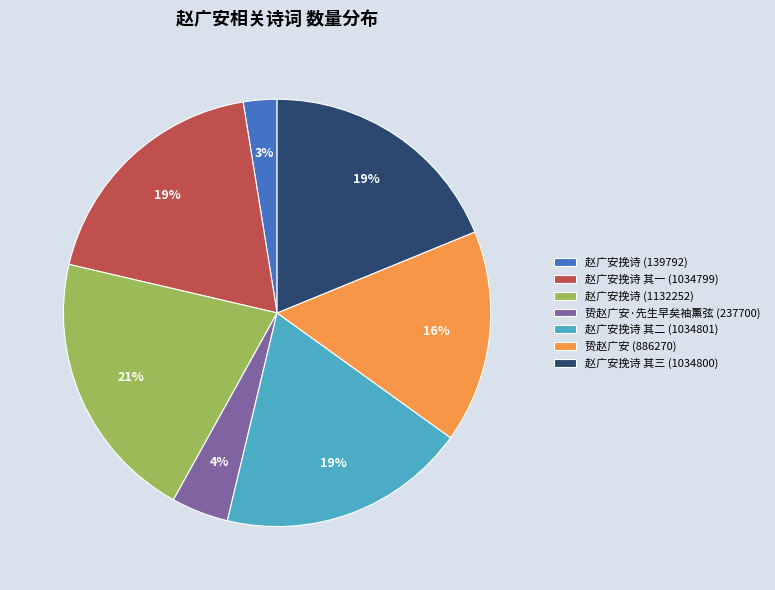

Combined, do 赵广安挽诗 其二 (1034801) and 赵广安挽诗 其三 (1034800) account for over 50%?

No